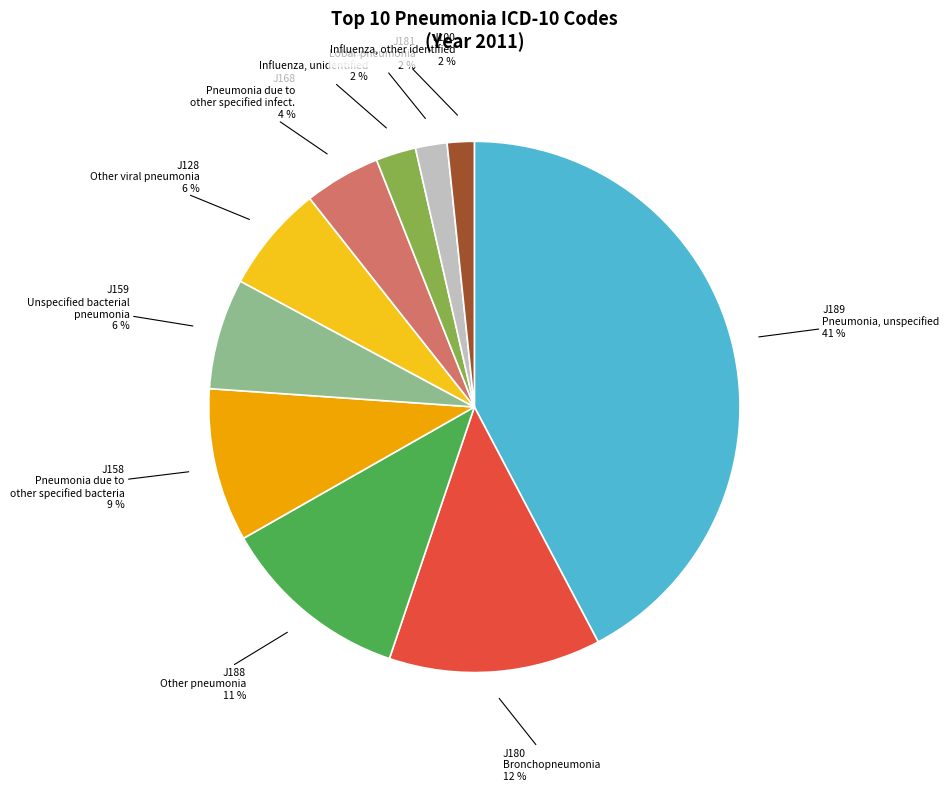

Rank the categories by value from lowest to highest.

J100, J181, J110, J168, J128, J159, J158, J188, J180, J189